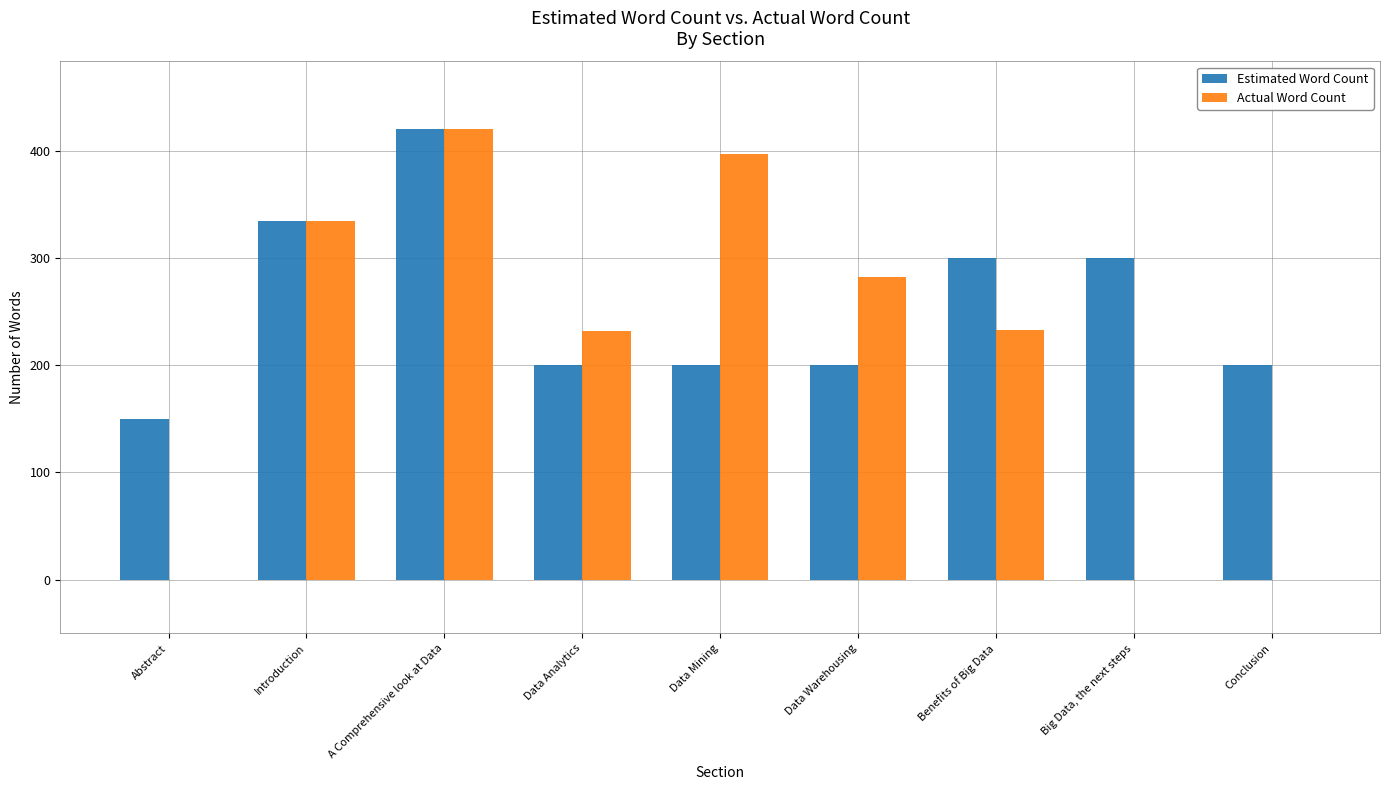

What is the maximum value shown in the chart?

420